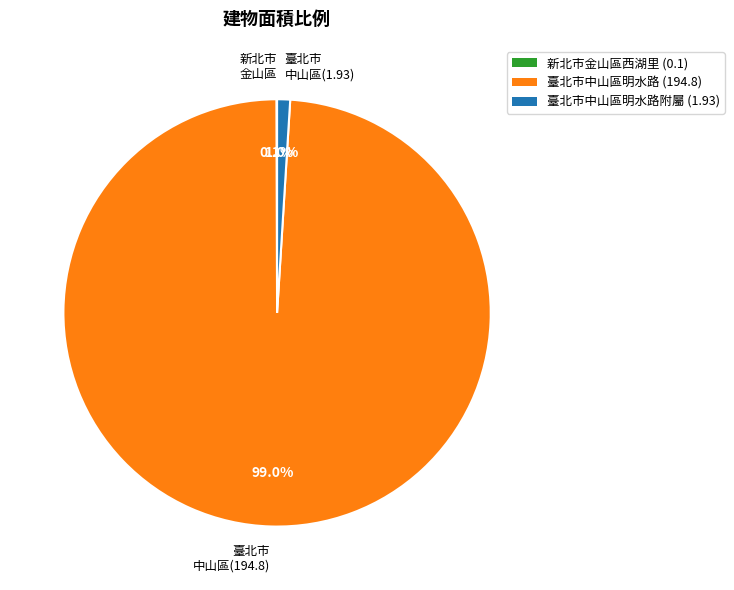

To the nearest percent, what is the difference between the largest and smallest slice percentages?

99%